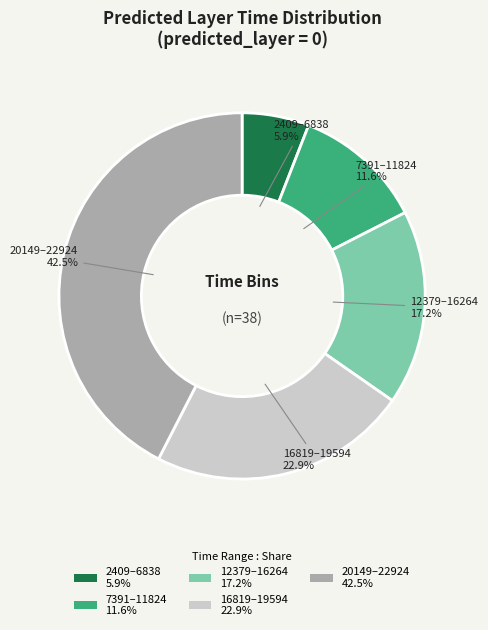

Is 7391–11824 11.6% the majority of the pie?

No